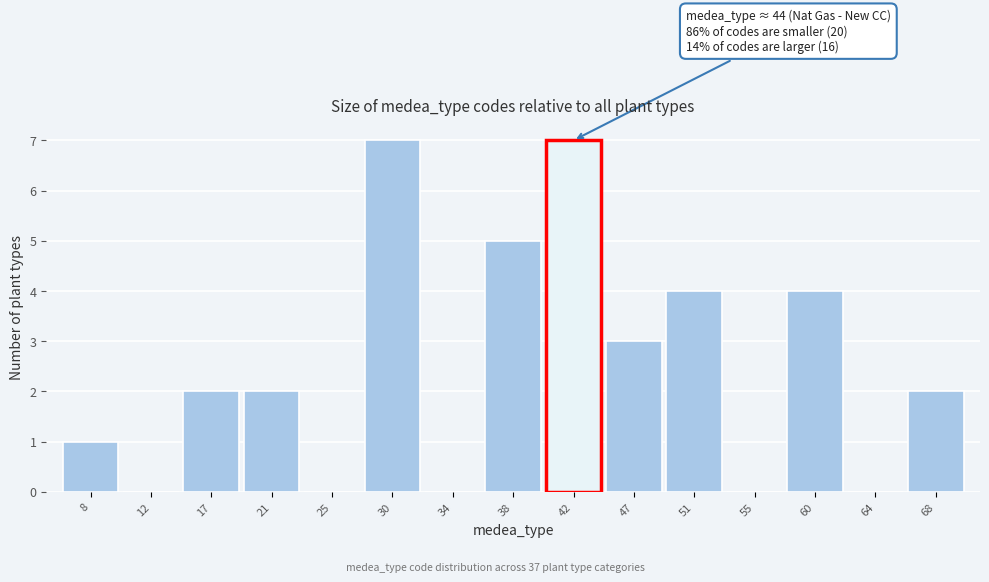

Reading left to right, what are all the values shown in this chart?

8=1	12=0	17=2	21=2	25=0	30=7	34=0	38=5	42=7	47=3	51=4	55=0	60=4	64=0	68=2